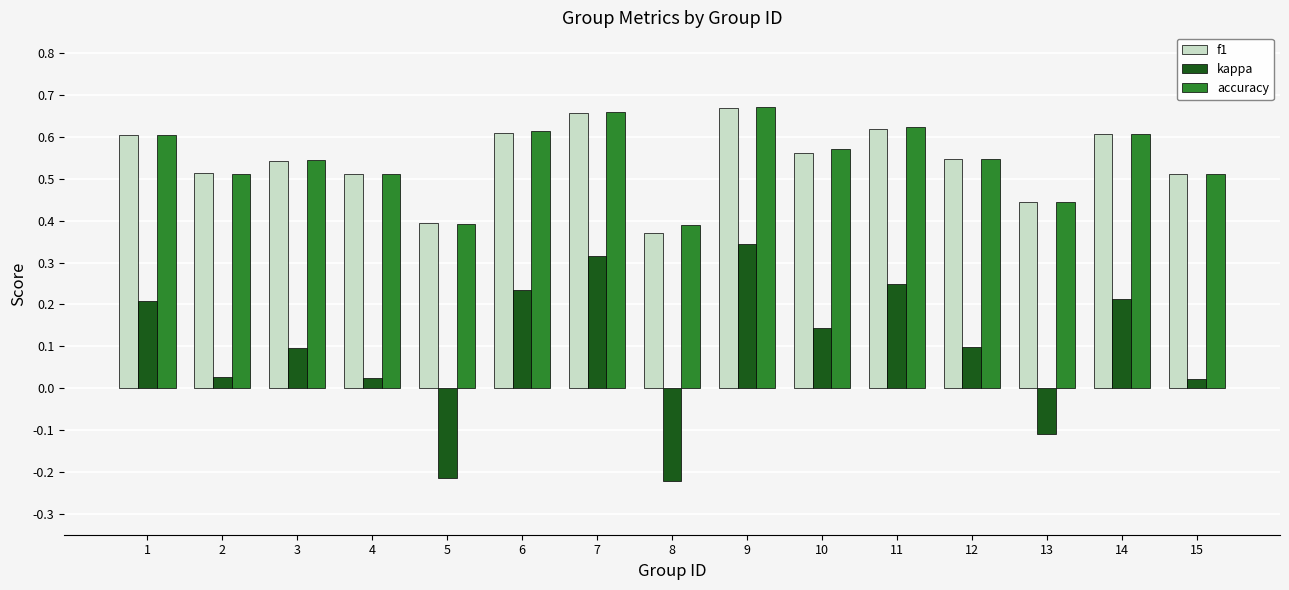

True or false: accuracy has a value of 0.6 at 14.

True